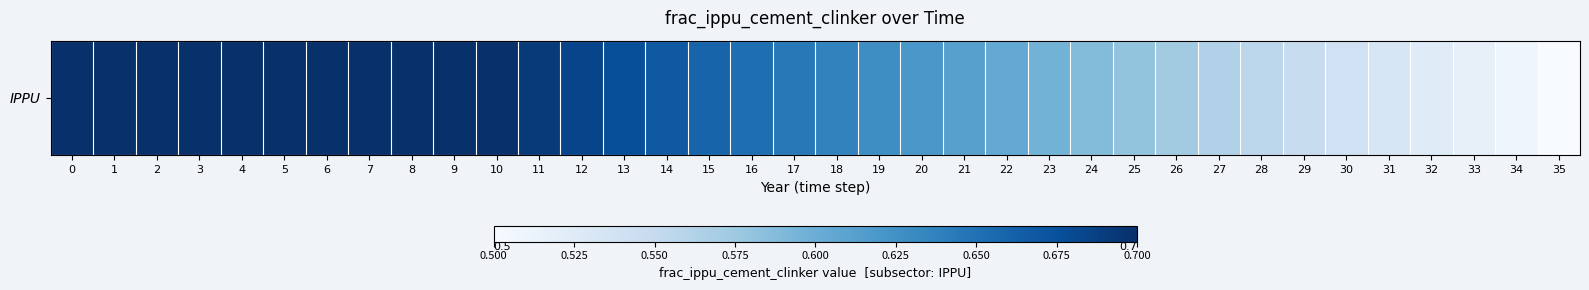

Between 24 and 19, which is larger?

19